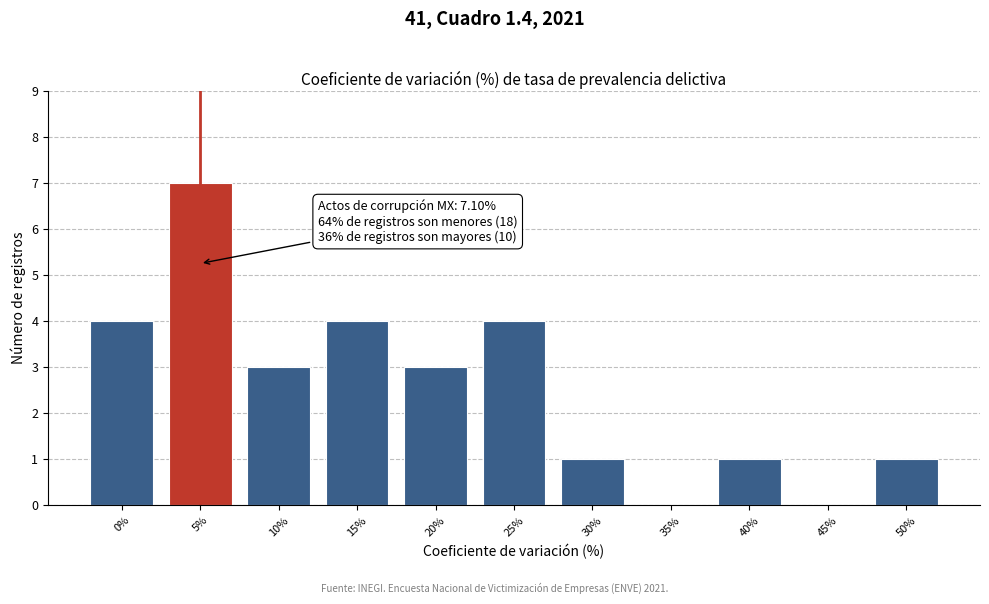

What is the sum of the values at 25% and 40%?

5